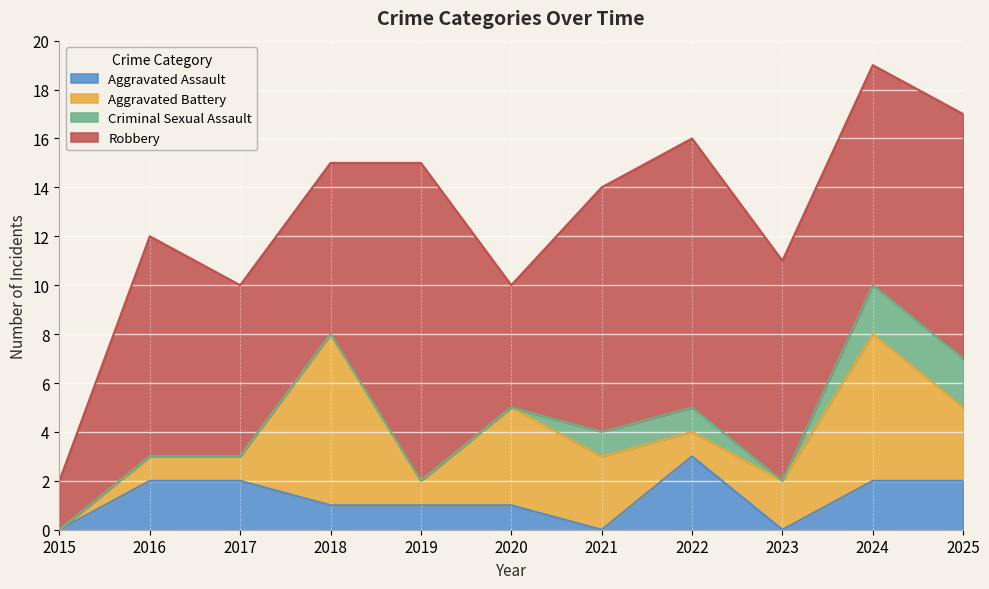

What are all the series names shown in the legend?

Aggravated Assault, Aggravated Battery, Criminal Sexual Assault, Robbery